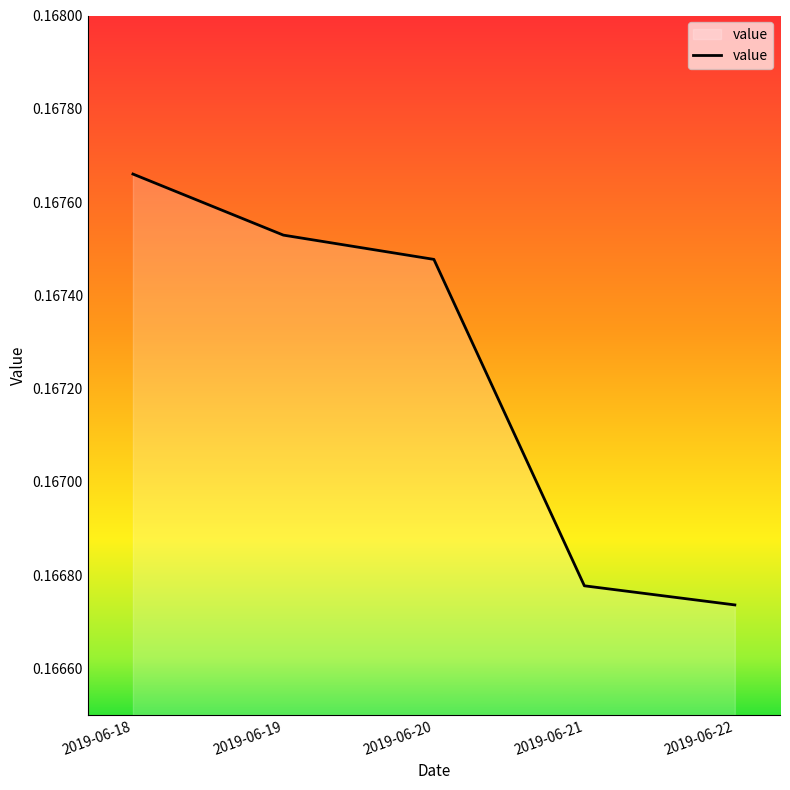

Does the chart display data point markers on the line(s)?

No